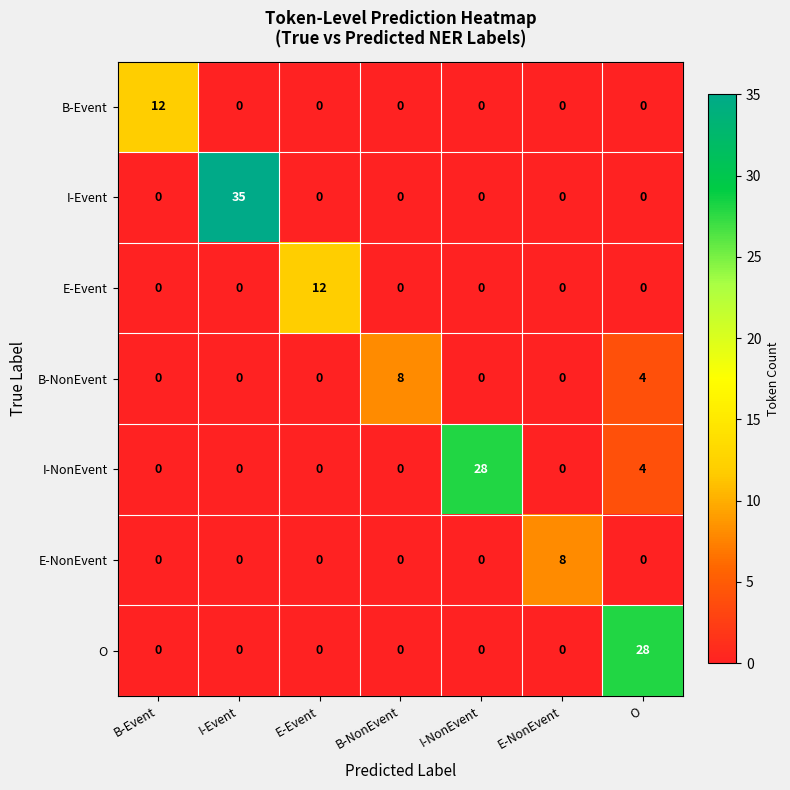

Which series changed the most between B-NonEvent and I-NonEvent?

I-NonEvent